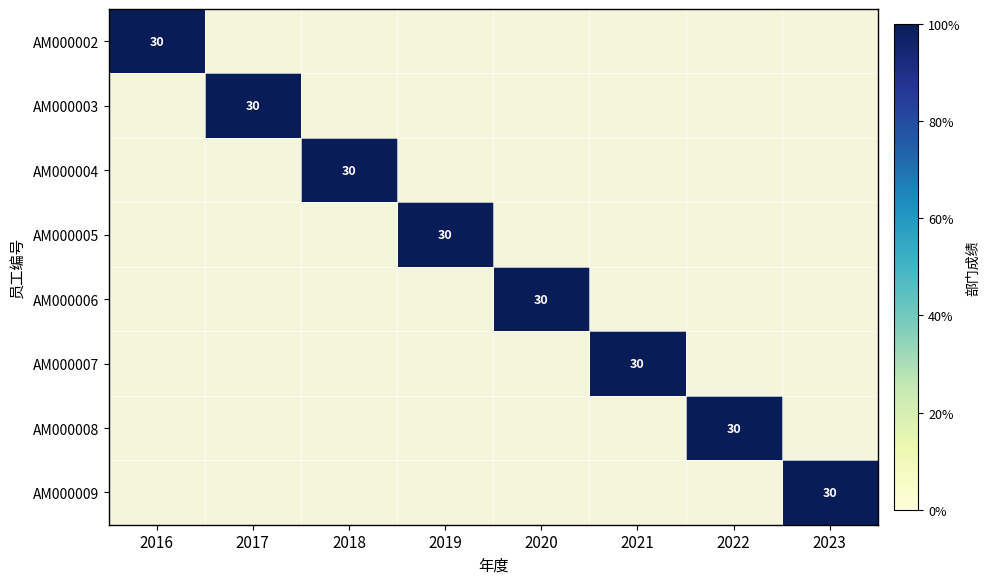

Which series has the largest range (max minus min)?

AM000002